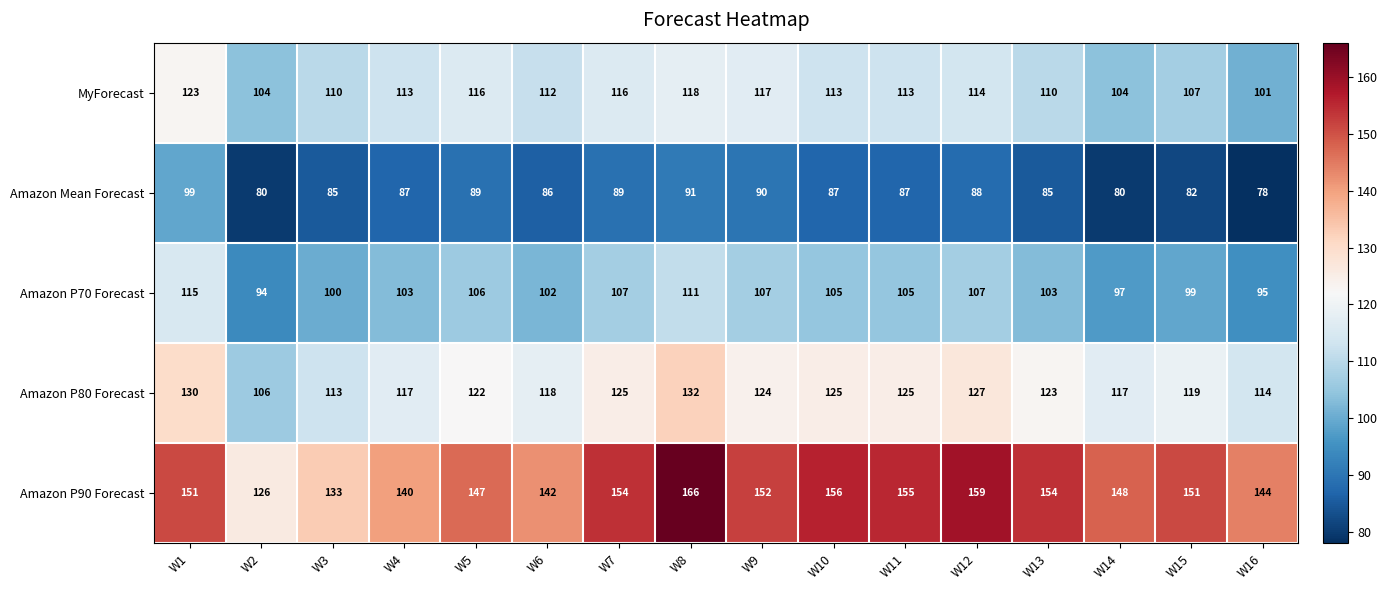

What is the average value of the Amazon P80 Forecast series?

121